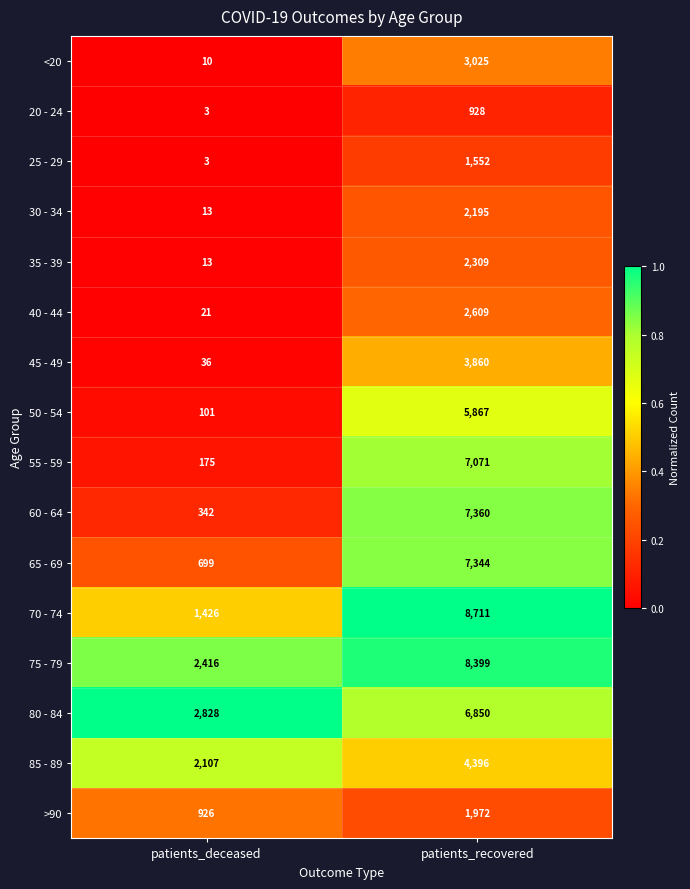

True or false: 20 - 24 has a value of 3 at patients_deceased.

True